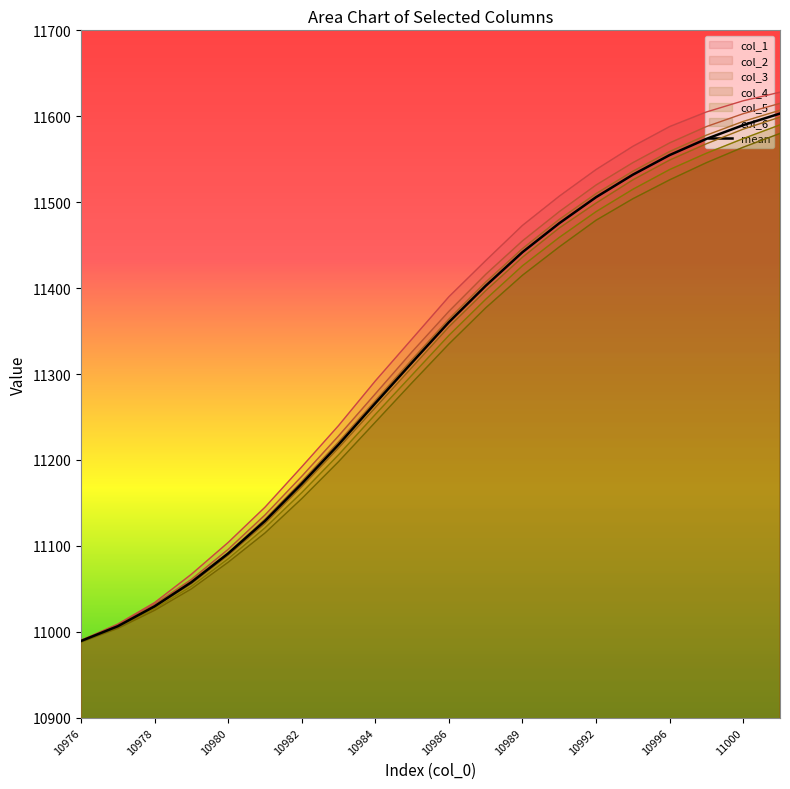

How many values exceed 11360?

10